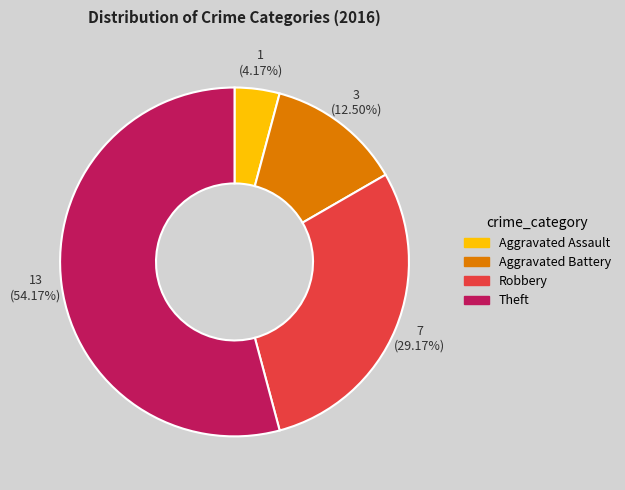

Between Aggravated Assault and Theft, which is larger?

Theft